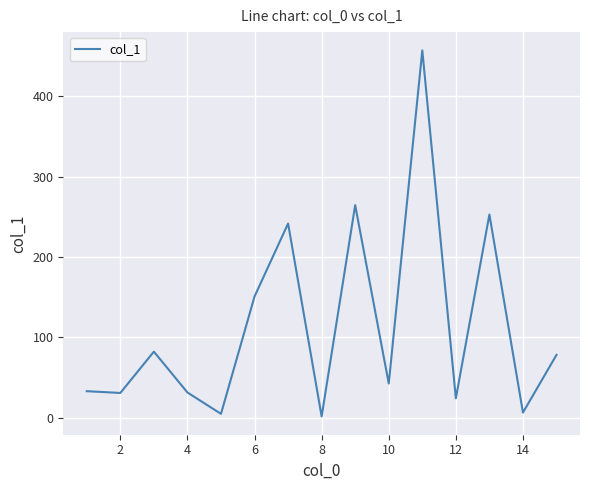

What is the difference between the maximum and minimum values?

455.4